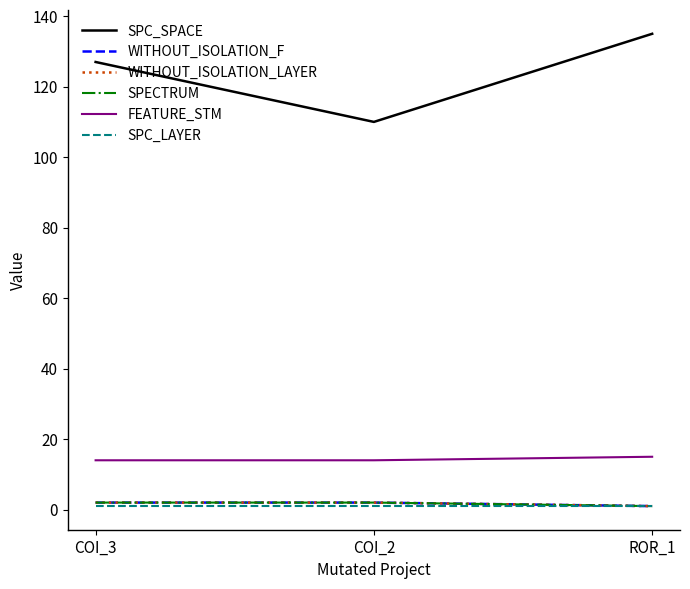

Reading left to right, transcribe all the data shown in this chart.

SPC_SPACE: 127	110	135
WITHOUT_ISOLATION_F: 2	2	1
WITHOUT_ISOLATION_LAYER: 2	2	1
SPECTRUM: 2	2	1
FEATURE_STM: 14	14	15
SPC_LAYER: 1	1	1